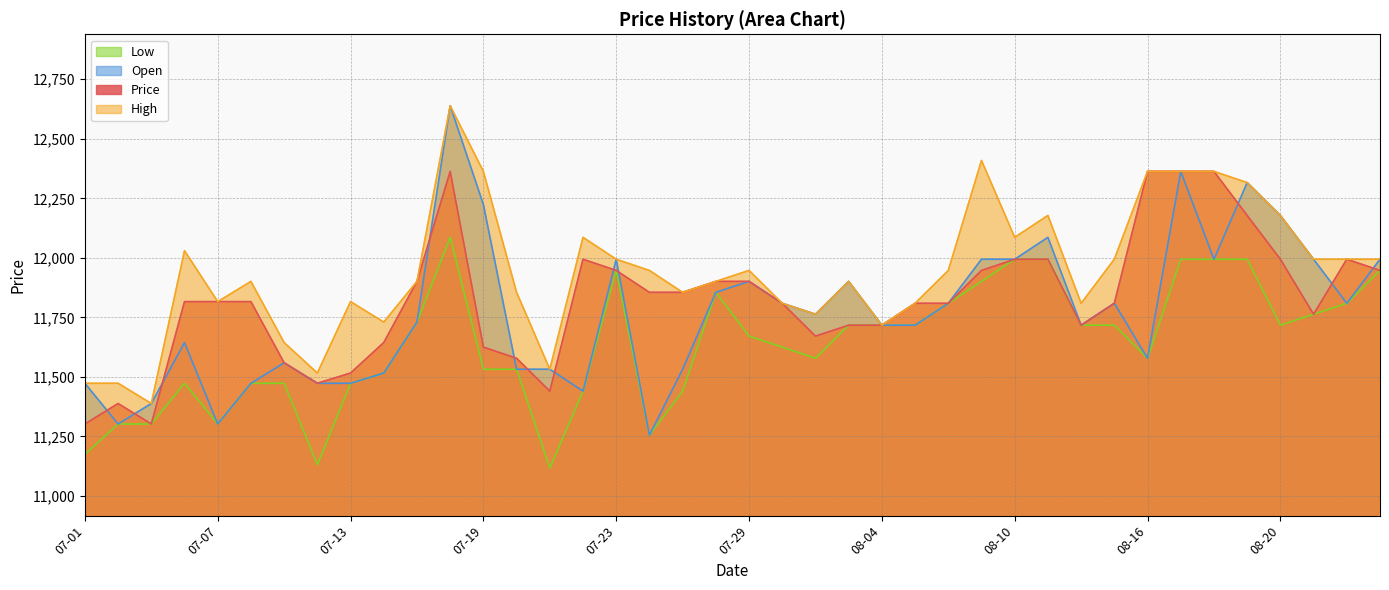

The value of High at 08-16 is 6544. True or false?

False